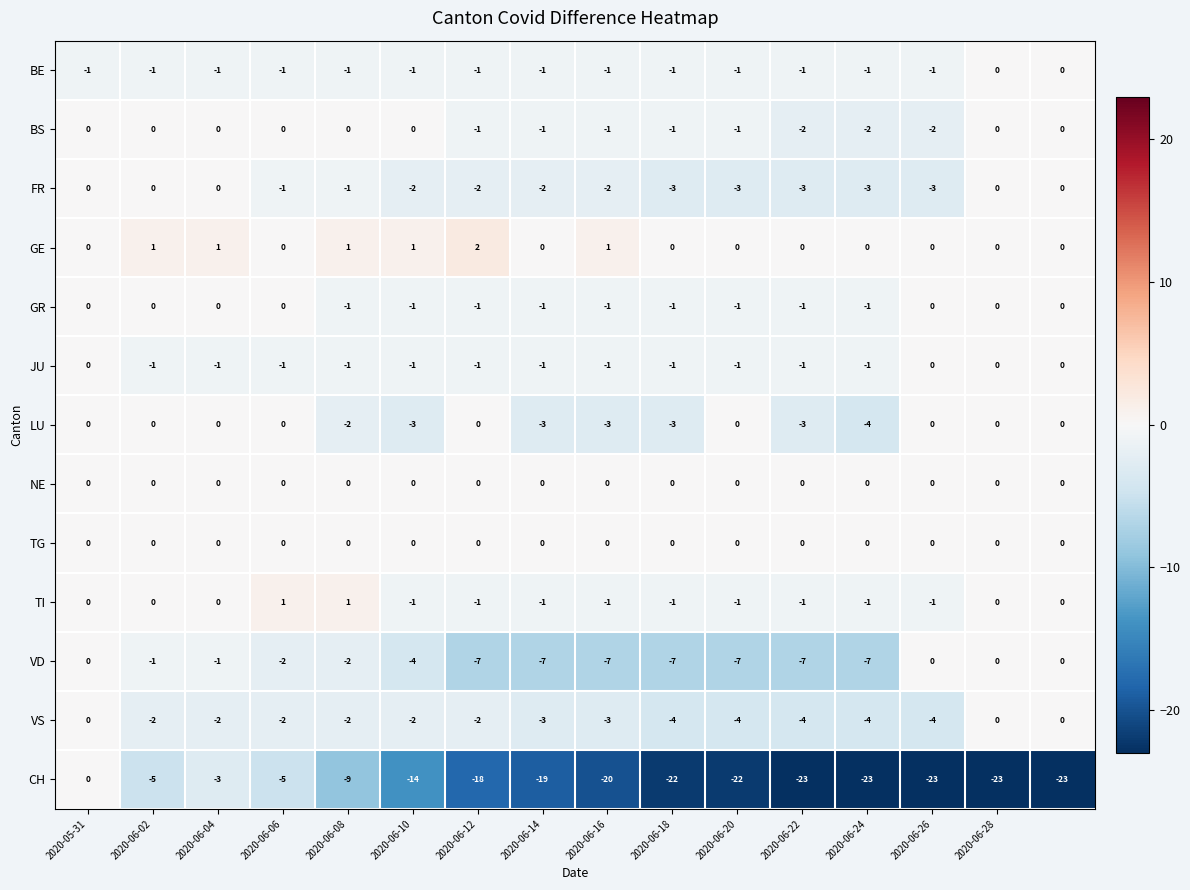

What is the average value of the CH series?

-16